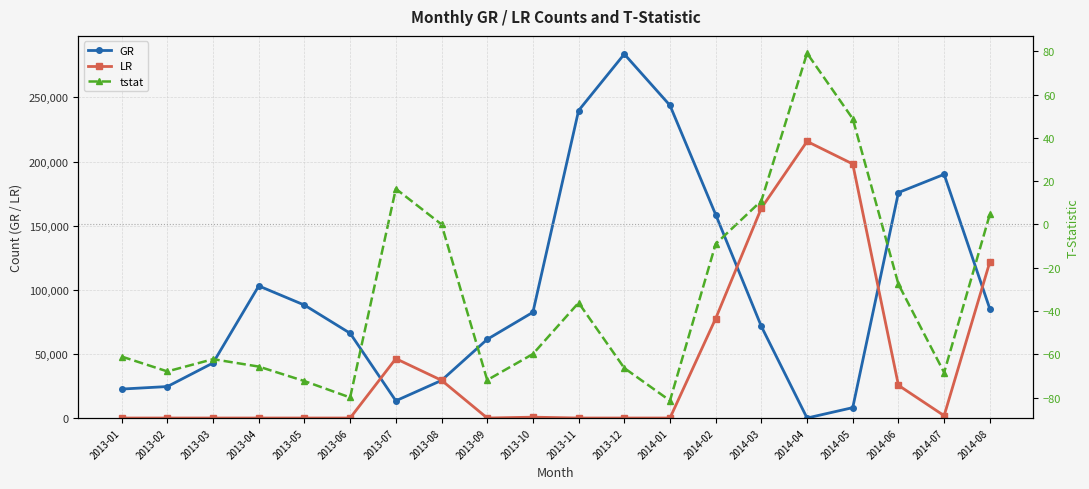

How many values in tstat are above zero?

6